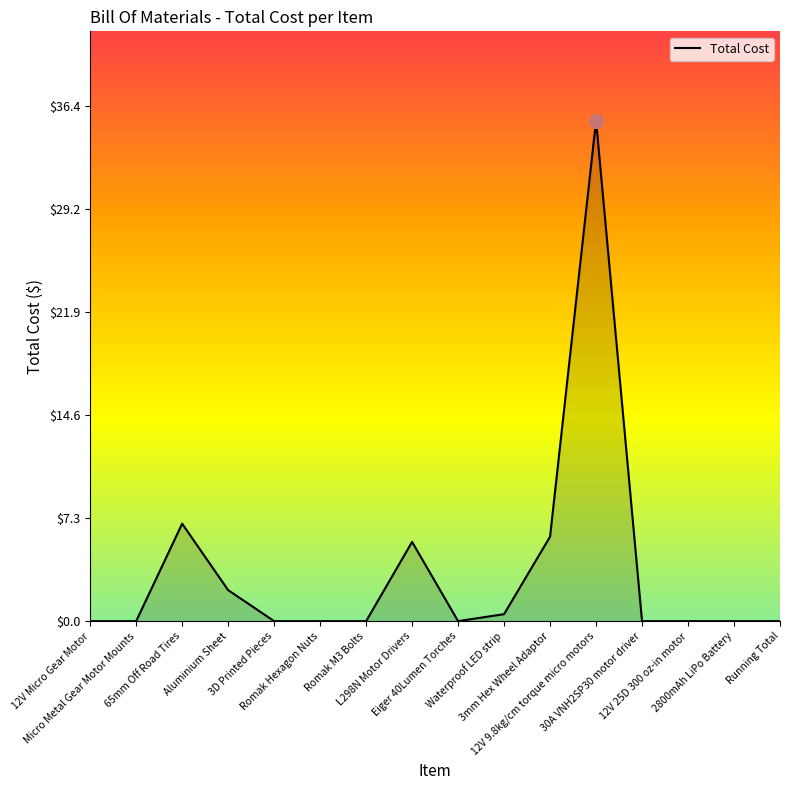

Is it true that the value at Micro Metal Gear Motor Mounts is 0.0?

True